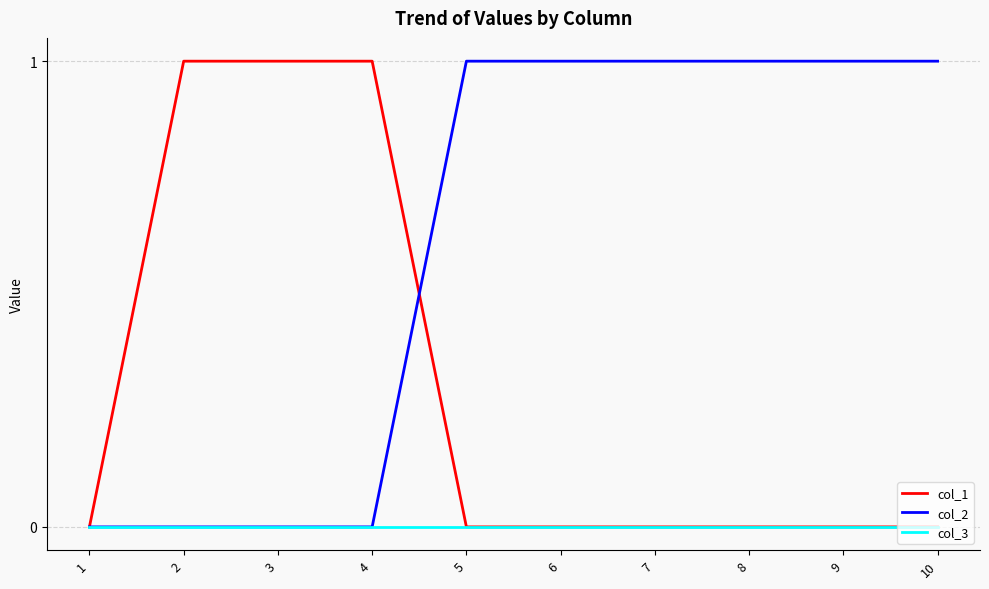

Reading left to right, what are all the values shown in this chart?

col_1: 0	1	1	1	0	0	0	0	0	0
col_2: 0	0	0	0	1	1	1	1	1	1
col_3: 0	0	0	0	0	0	0	0	0	0